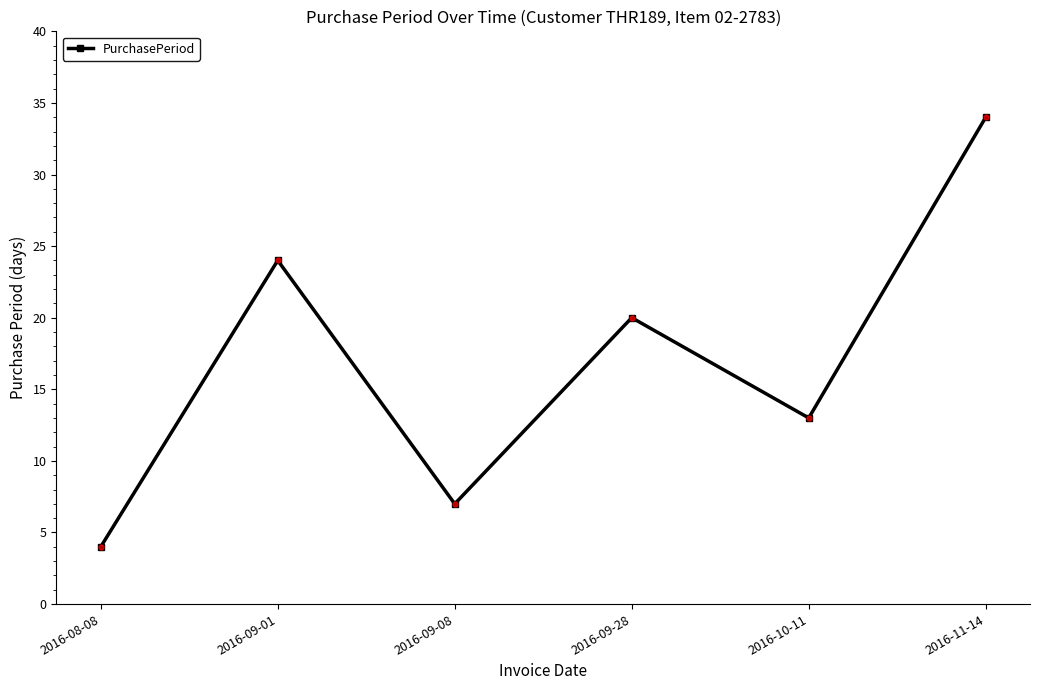

What is the ratio of the value at 2016-09-01 to the value at 2016-09-08?

3.4